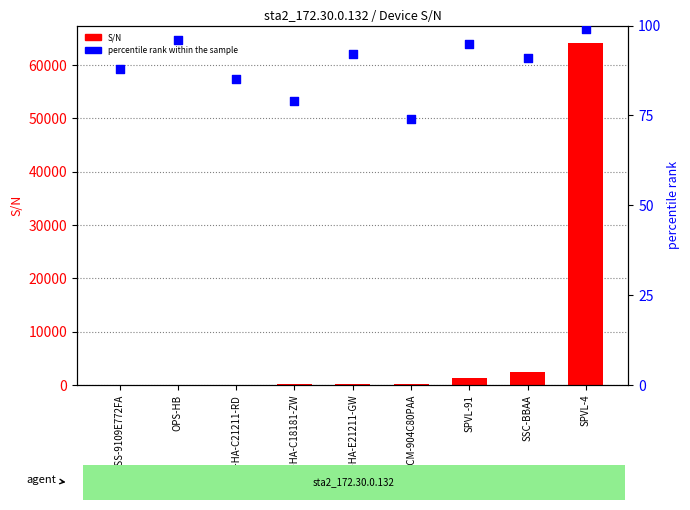

Which series contains the highest Y value?

S/N